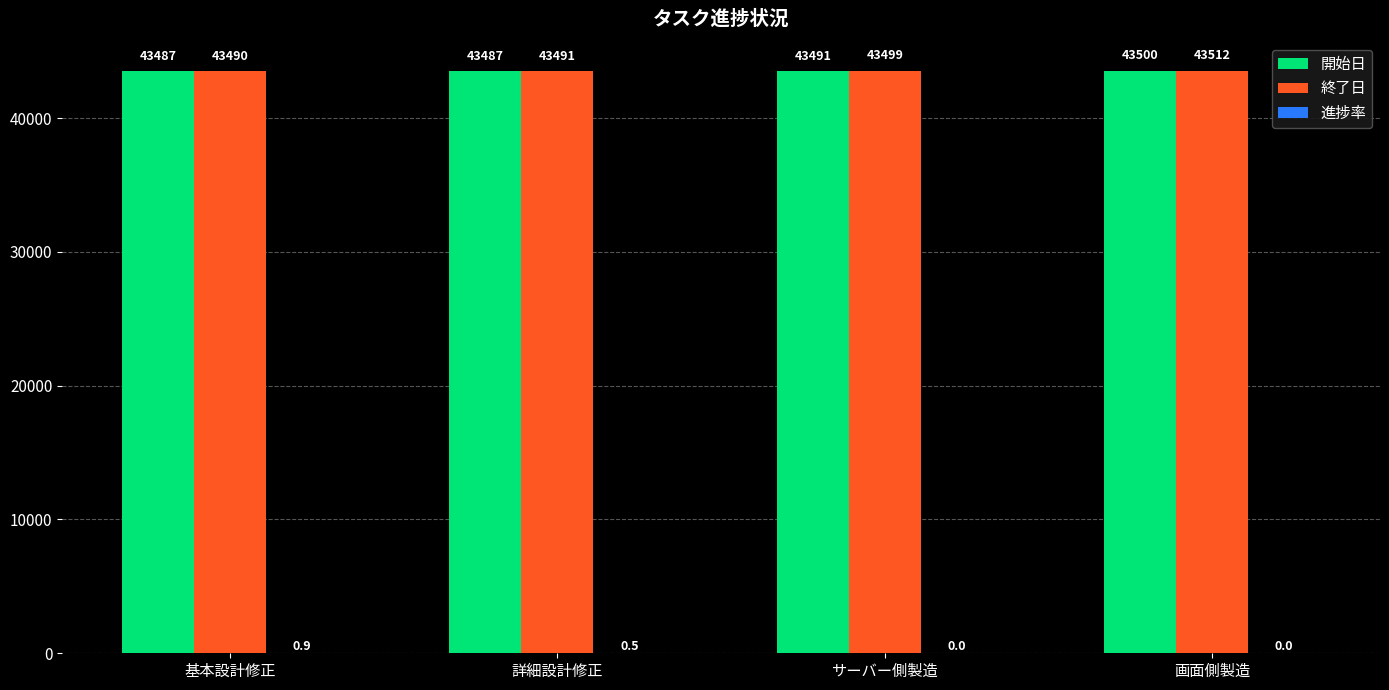

Which series has the widest spread of values?

終了日